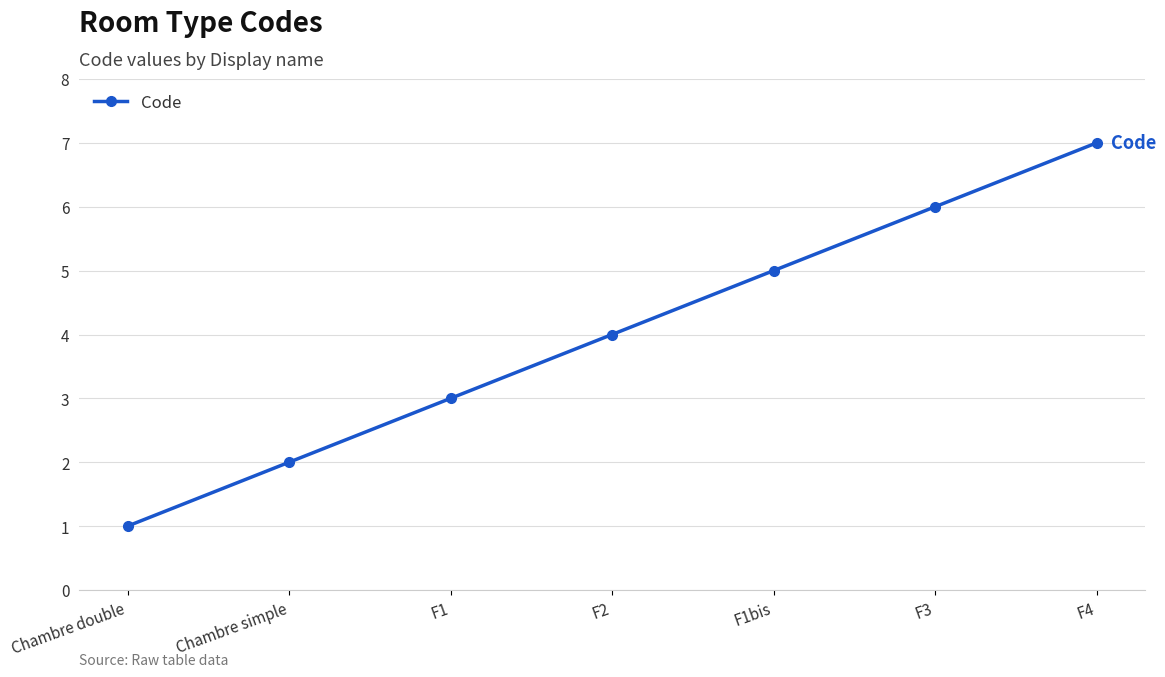

The value at F1 is 3. True or false?

True